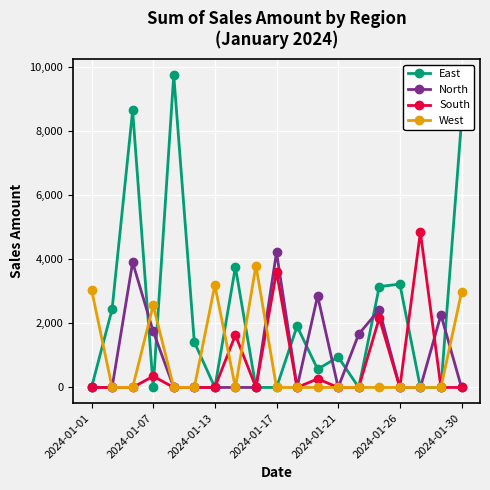

Which series has the widest spread of values?

East